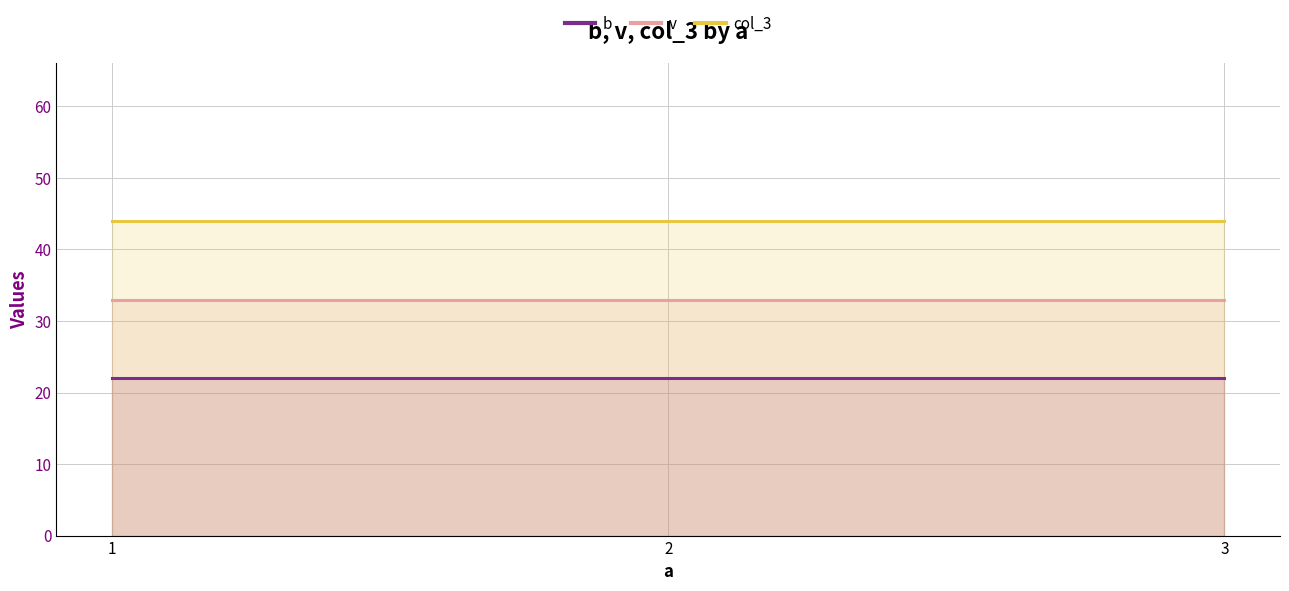

Which series has the largest total across all categories?

col_3